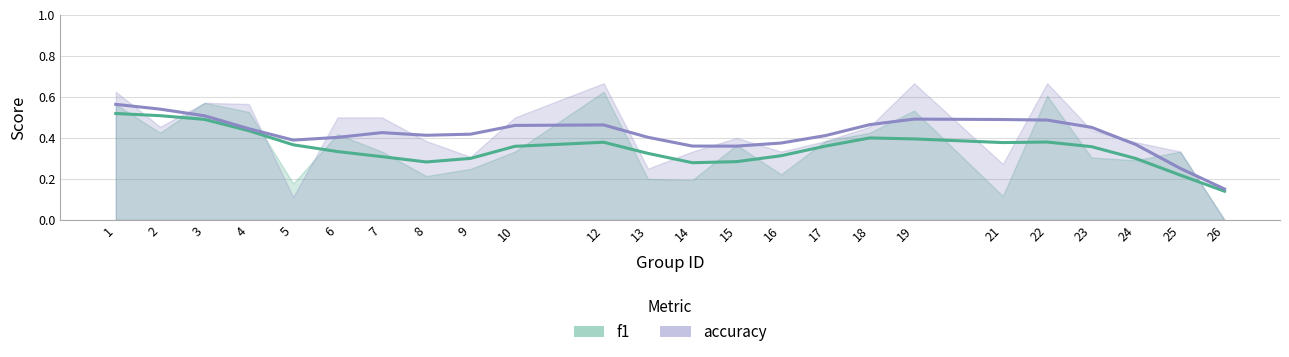

Rank the categories by accuracy value from highest to lowest.

12, 19, 22, 1, 3, 4, 6, 7, 10, 2, 18, 23, 15, 8, 17, 24, 14, 16, 25, 9, 21, 13, 5, 26